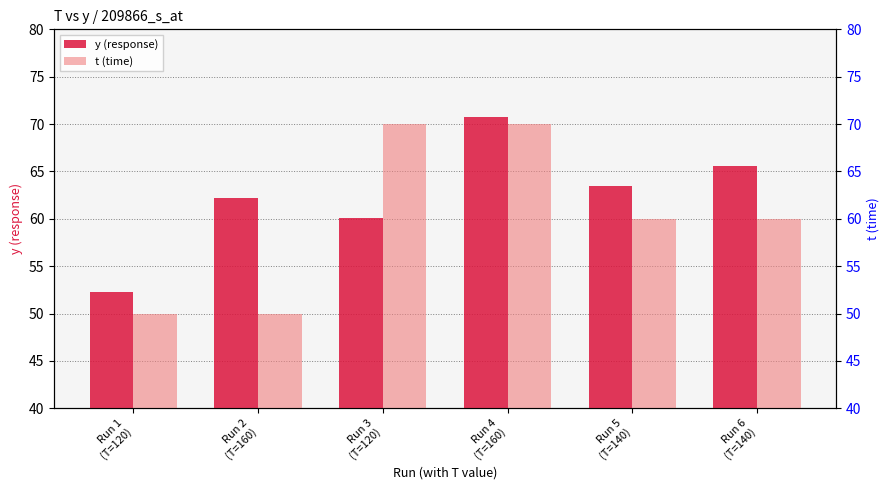

Between Run 6
(T=140) and Run 4
(T=160), which is larger?

Run 4
(T=160)